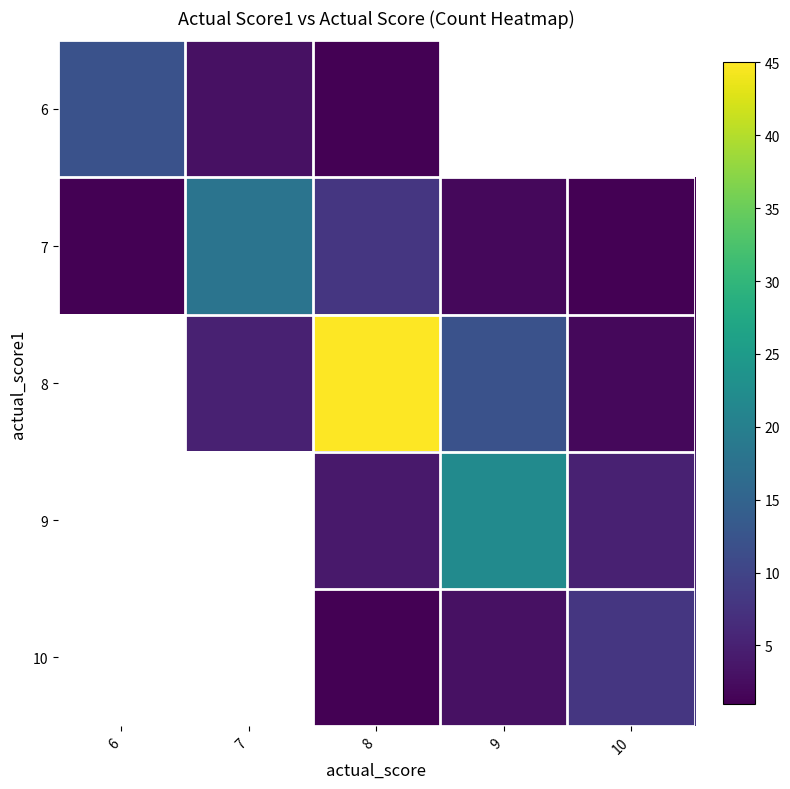

Where is 7 nearest to the value 9?

8